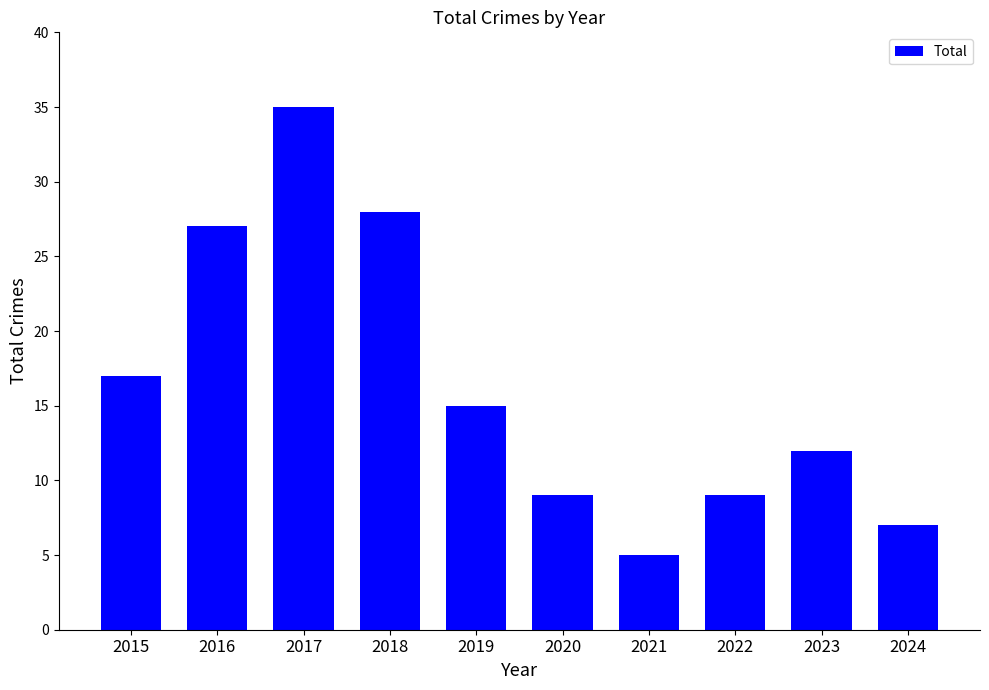

The chart shows a value of 9 at 2022. True or false?

True